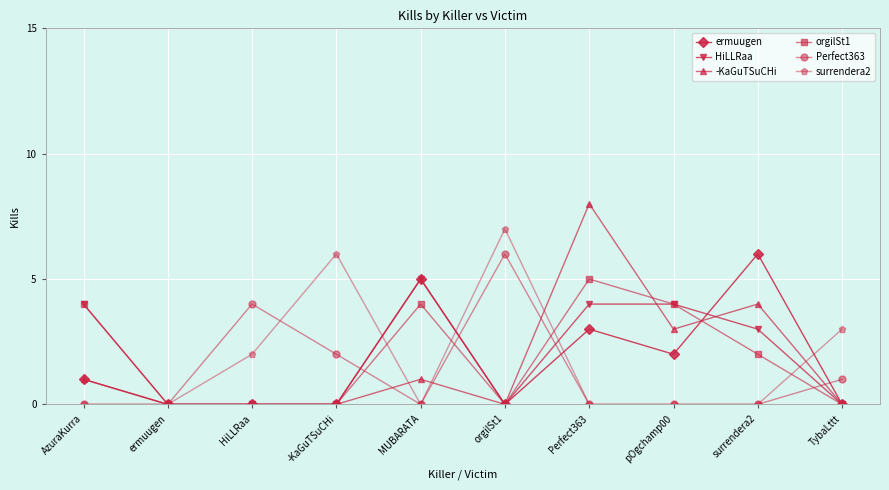

True or false: surrendera2 has a value of 6 at -KaGuTSuCHi.

True